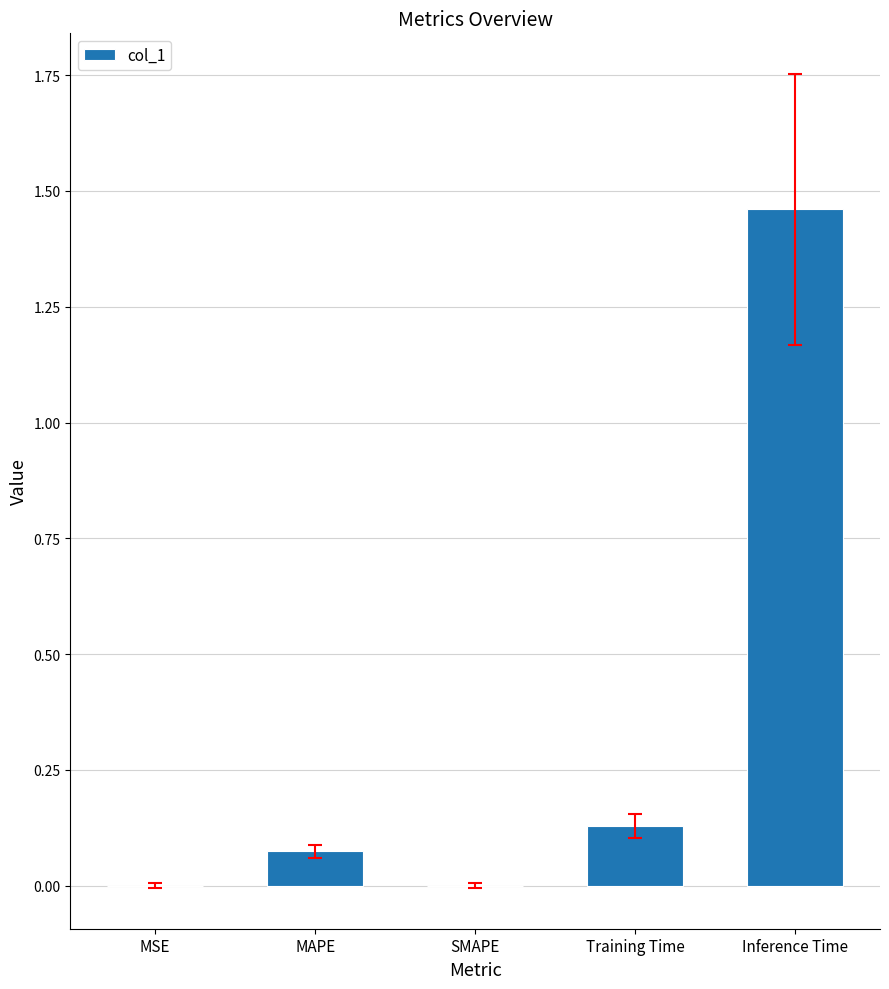

The value at SMAPE is -0.9. True or false?

False